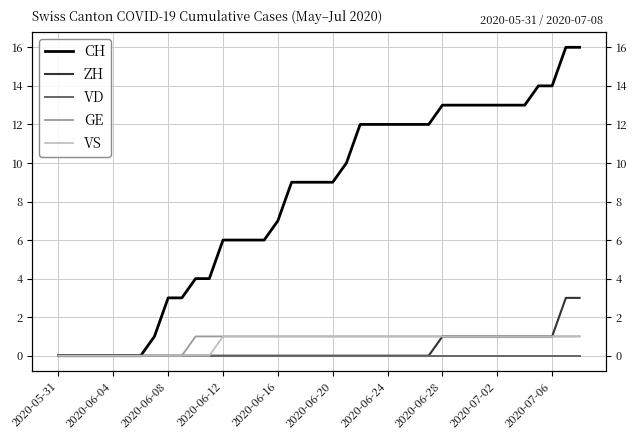

What is the difference between the highest and lowest values at 25?

12